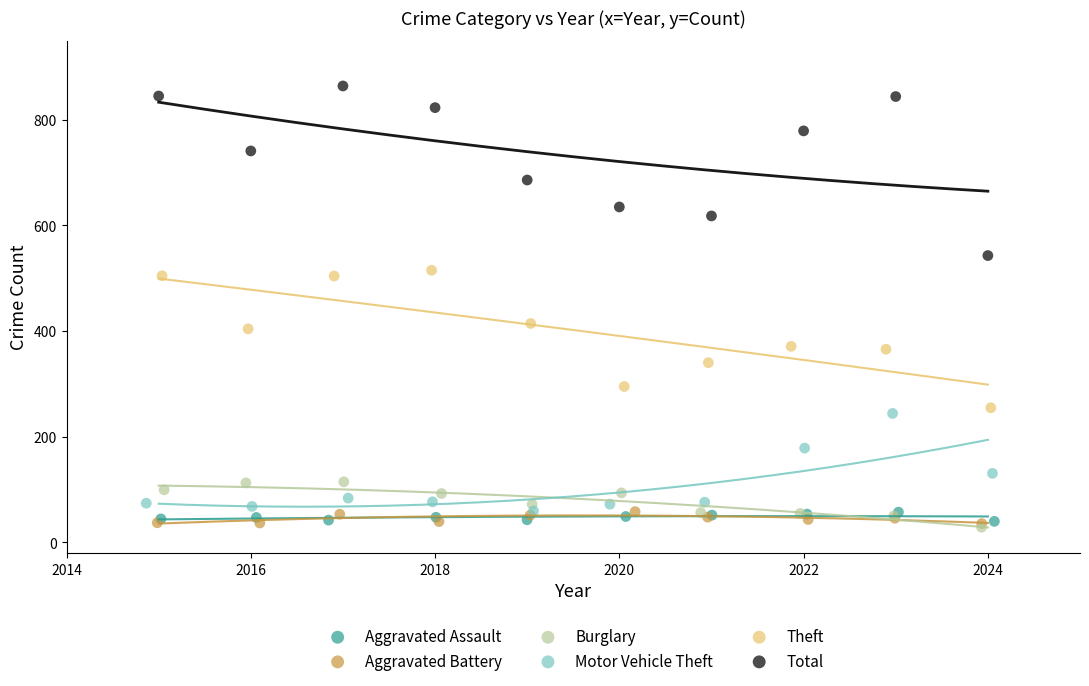

Which series reaches the maximum Y coordinate?

Total